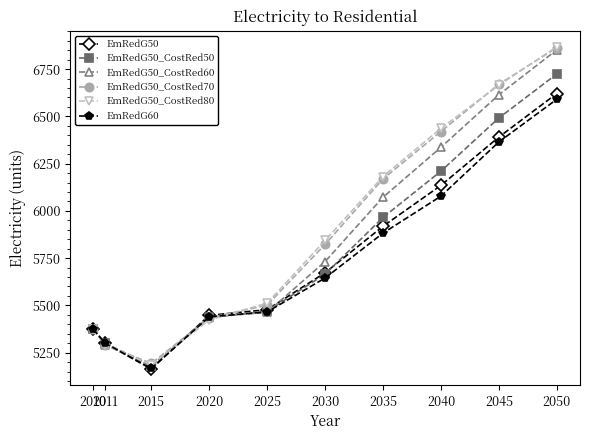

The value of EmRedG50 at 2035 is 2910.6. True or false?

False